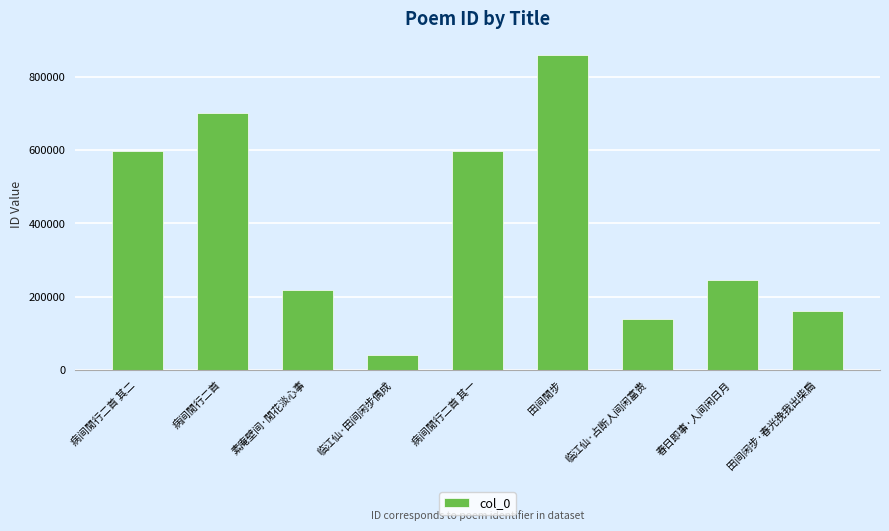

What is the approximate value at 病间閒行二首 其一, to the nearest 100?

596600